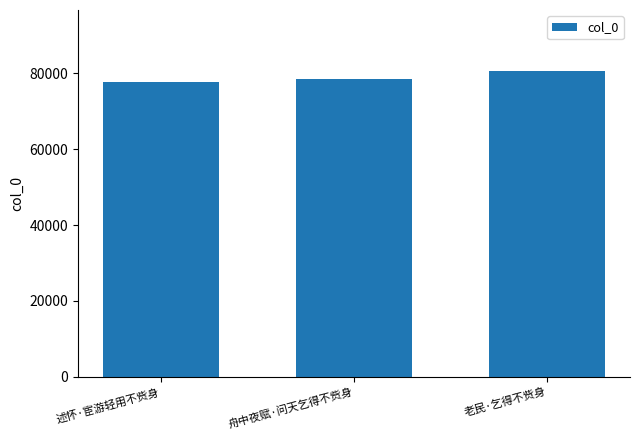

What is the maximum value shown in the chart?

80610